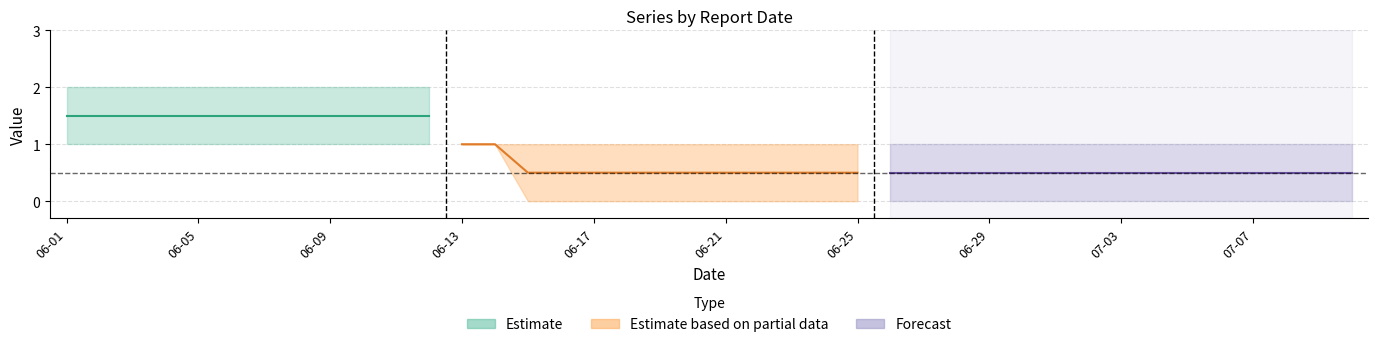

Count the number of categories in the chart.

40